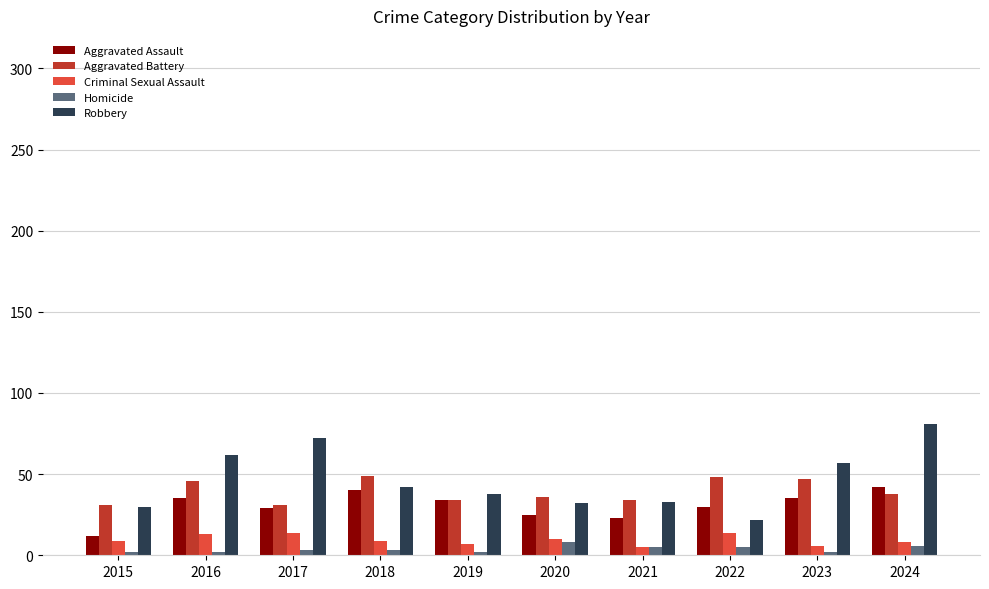

Read the Aggravated Assault value at 2016, to the nearest 5.

35